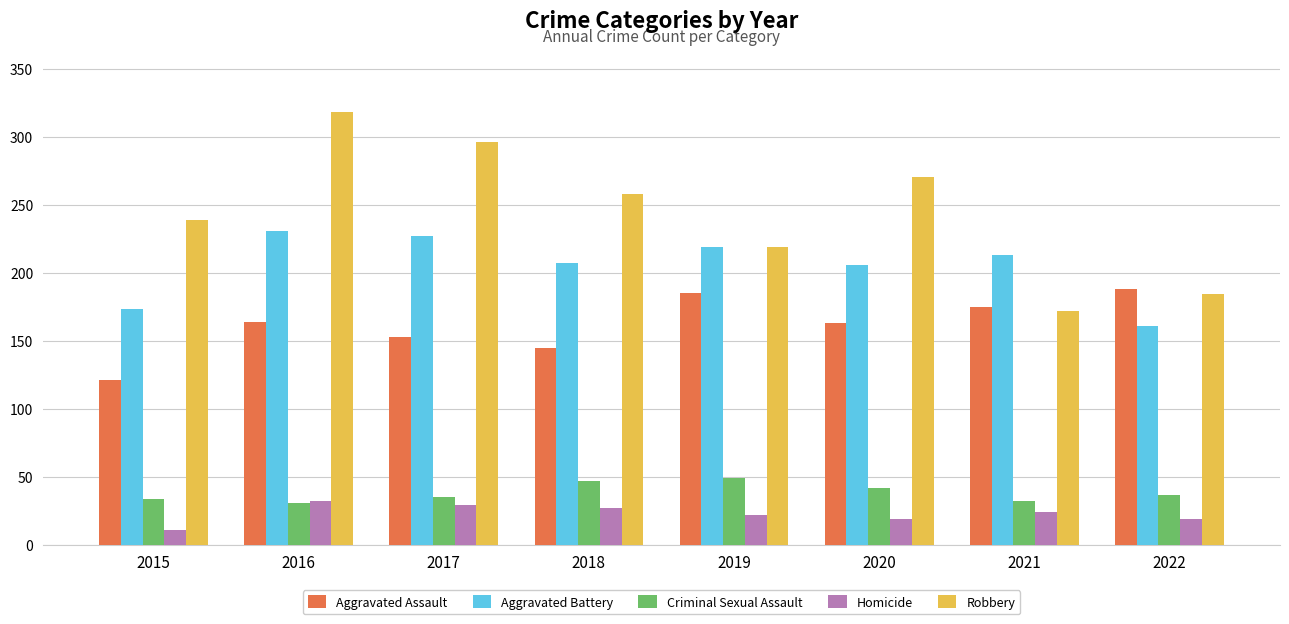

Is the value of Criminal Sexual Assault at 2015 greater than the value of Homicide at 2021?

Yes